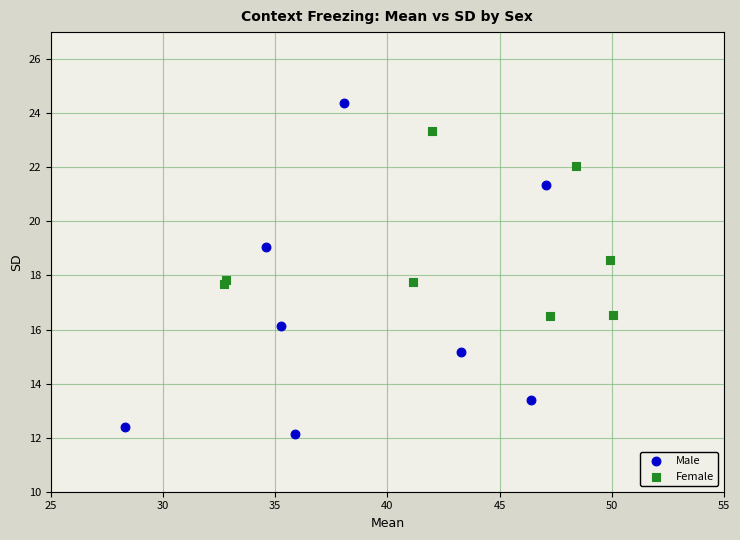

Which series contains the highest Y value?

Male